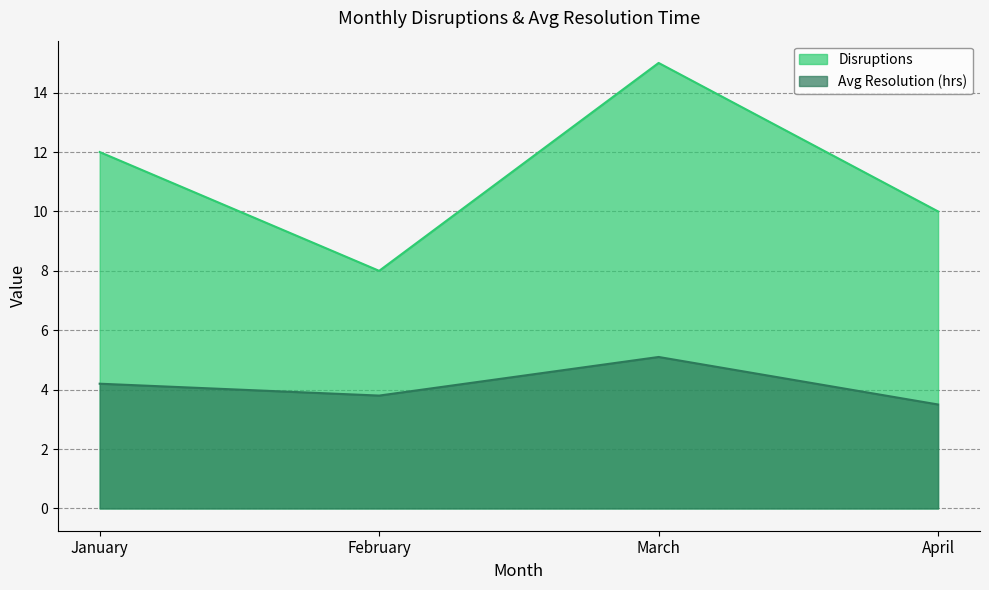

Rank the series by their maximum value, from highest to lowest.

Disruptions, Avg Resolution (hrs)